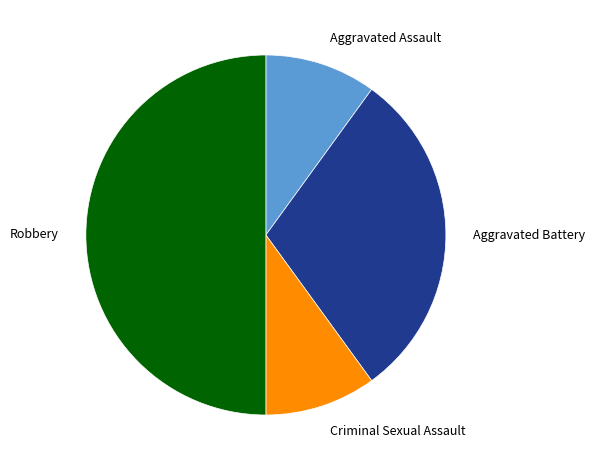

Is it true that Aggravated Assault is 16% of the pie?

False